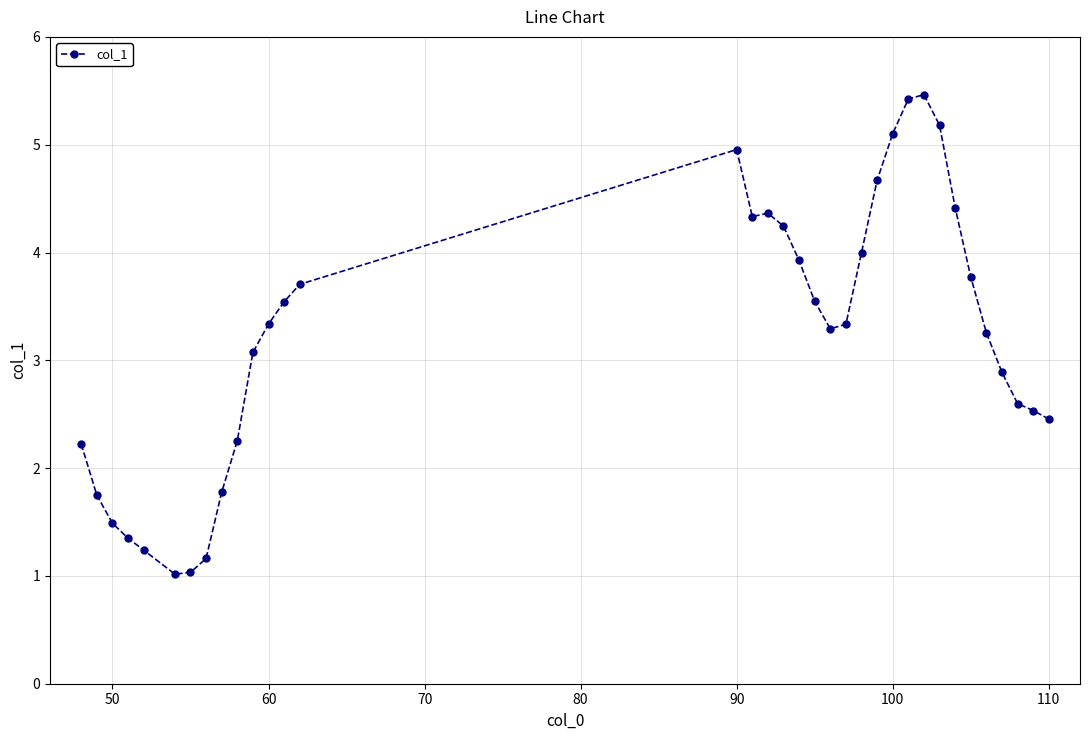

What is the sum of all values?

112.7